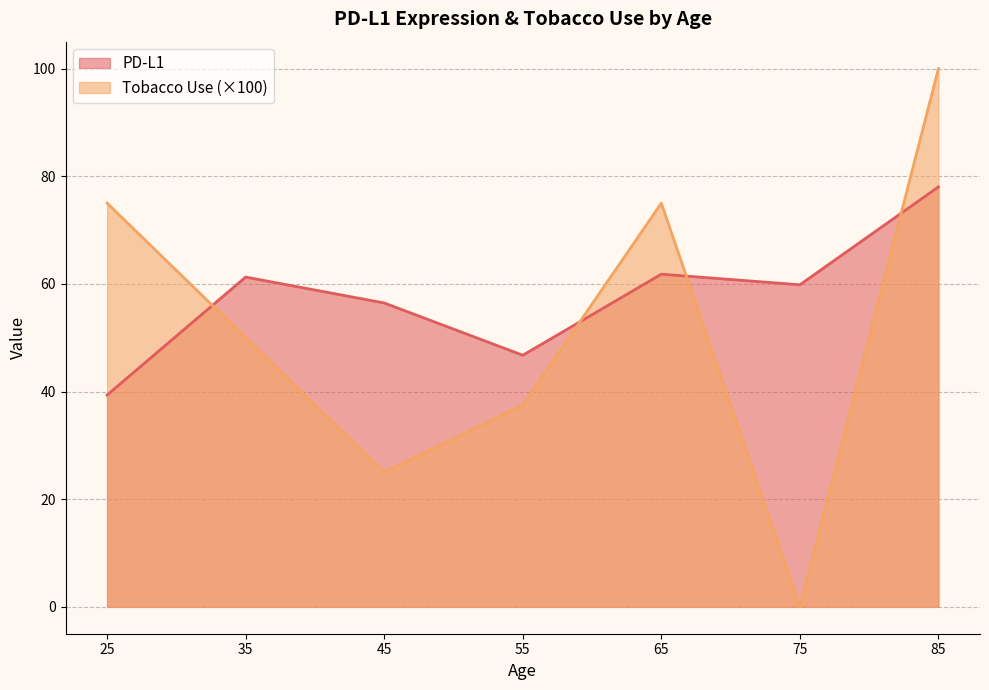

What is the difference between the maximum and minimum values in the PD-L1 series?

38.7